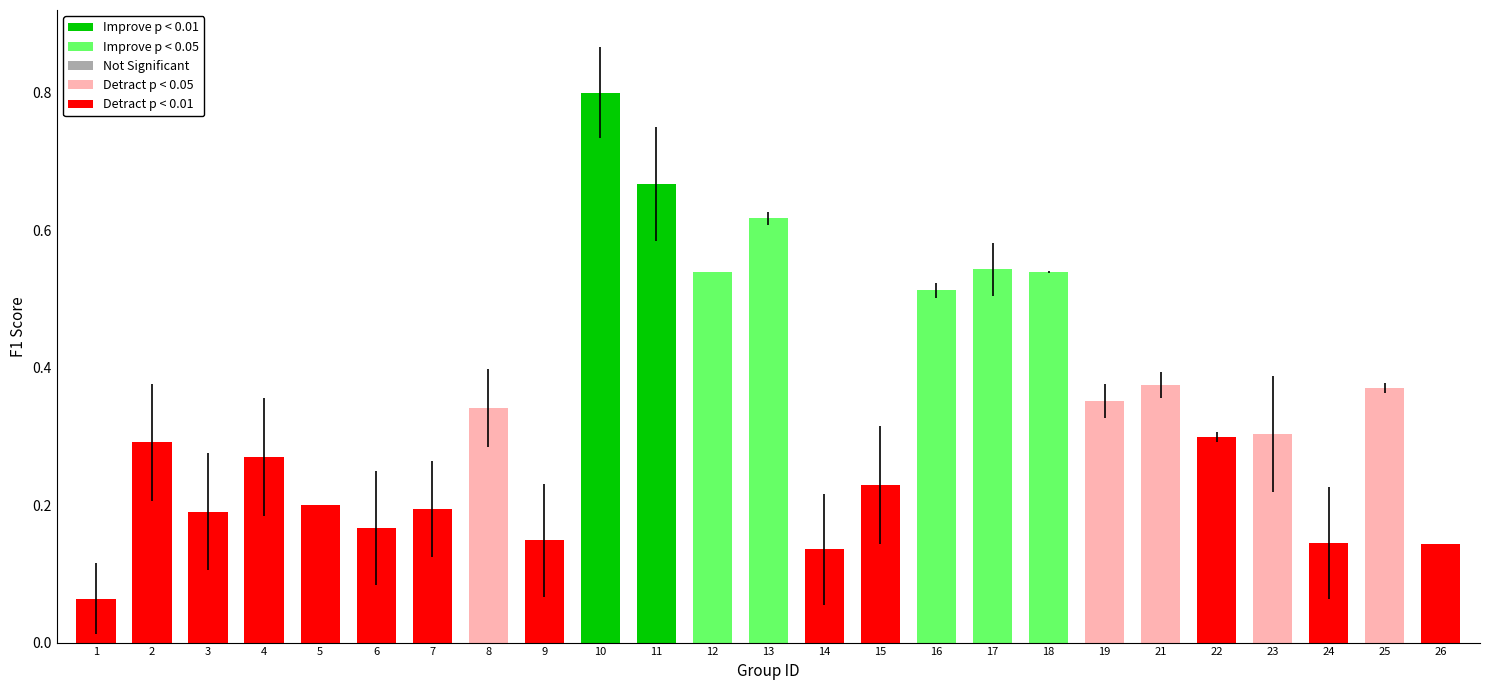

Which category has the highest value across all series?

10